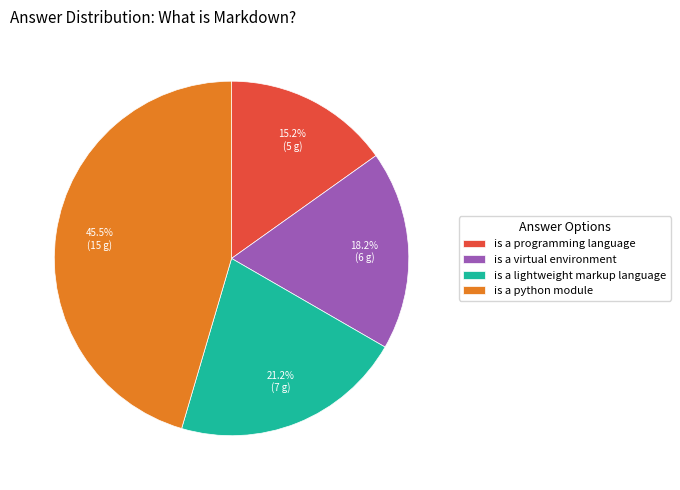

To the nearest percent, what is the difference between the is a programming language and is a lightweight markup language slice percentages?

6%